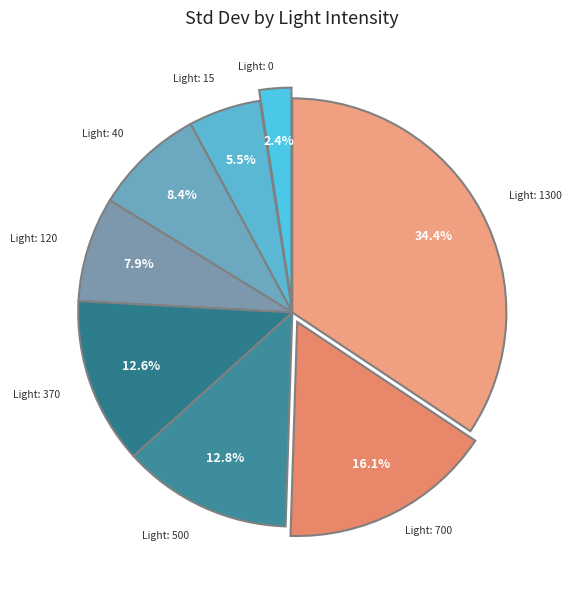

Count the number of slices in the pie.

8